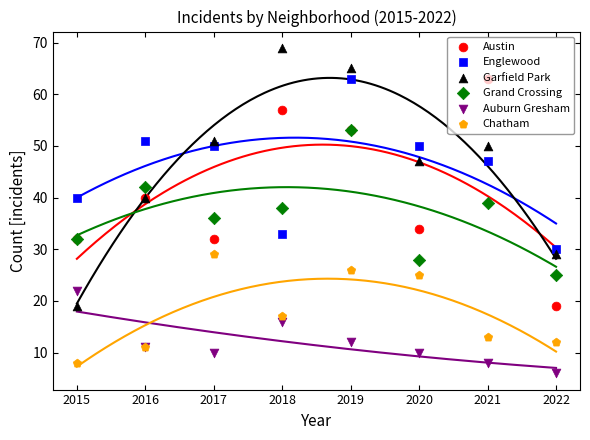

Which series has the largest Y range (max minus min)?

Garfield Park